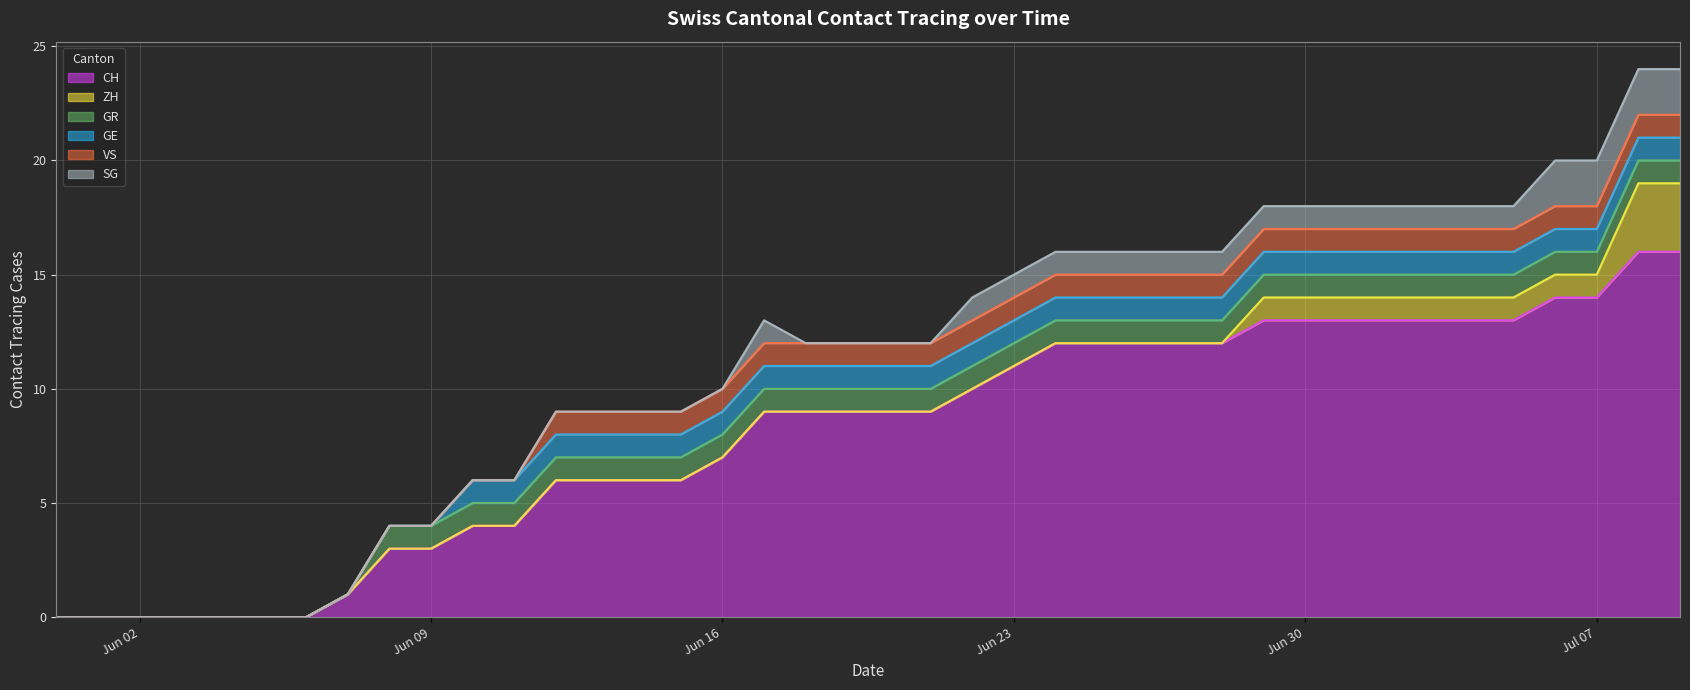

True or false: GR has a value of 0 at 2020-07-05.

False